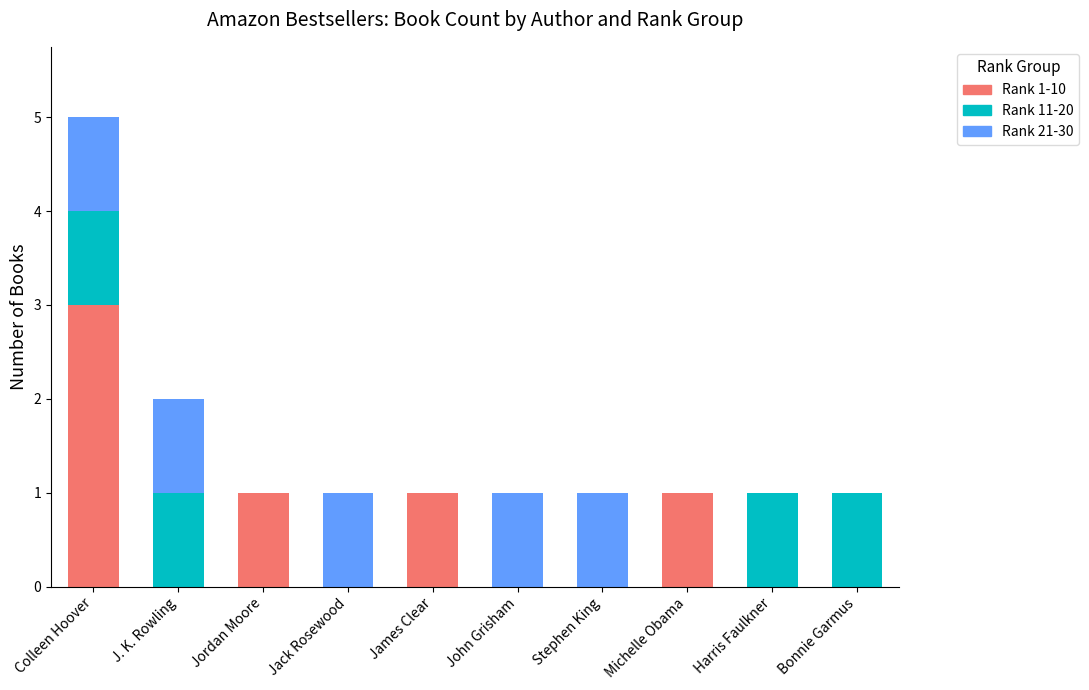

Reading left to right, list the values for the Rank 1-10 series.

Colleen Hoover=3	J. K. Rowling=0	Jordan Moore=1	Jack Rosewood=0	James Clear=1	John Grisham=0	Stephen King=0	Michelle Obama=1	Harris Faulkner=0	Bonnie Garmus=0